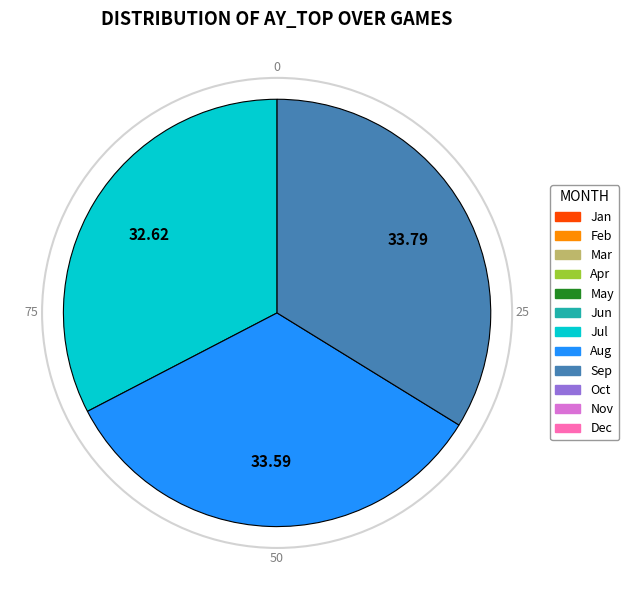

Is there a majority slice in this chart?

No